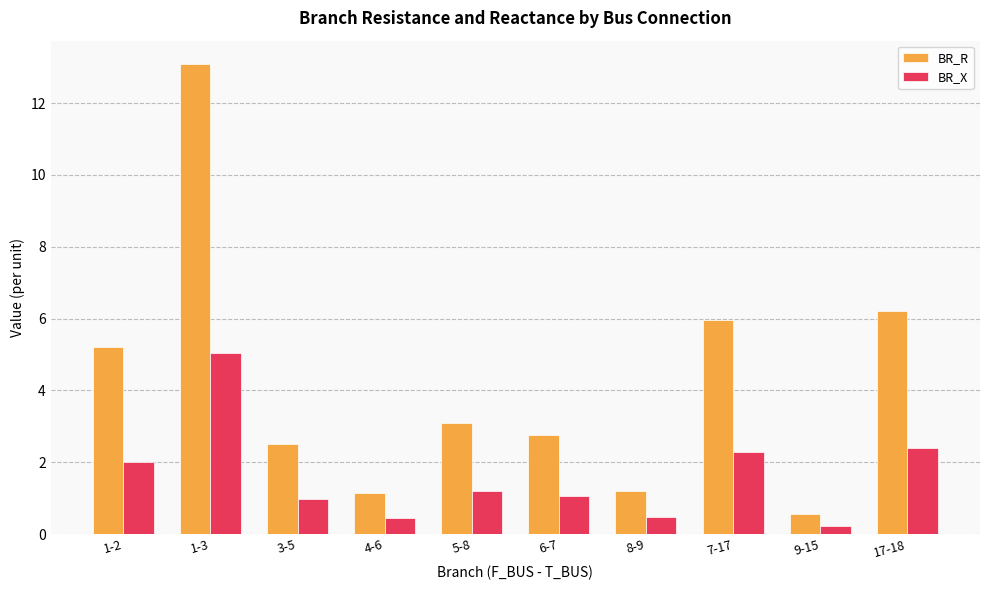

Which category has the lowest value in the BR_X series?

9-15